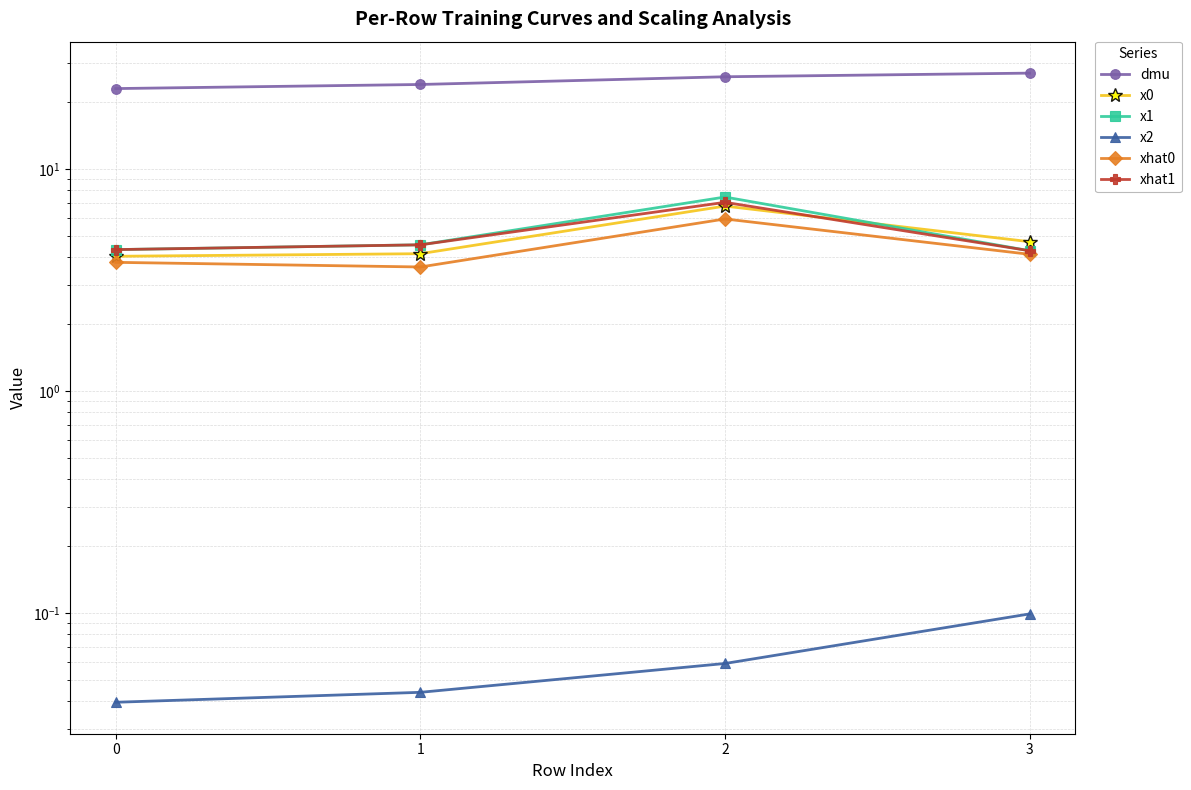

True or false: xhat1 and x1 cross at least once.

False